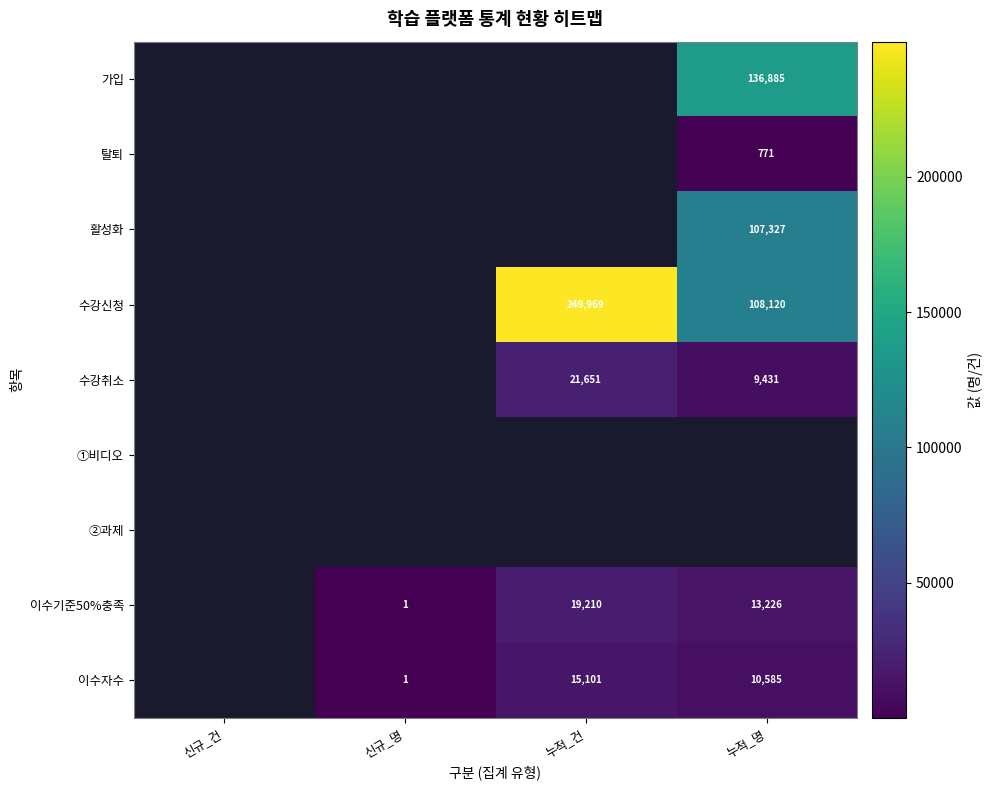

True or false: 탈퇴 has a value of 771 at 누적_명.

True